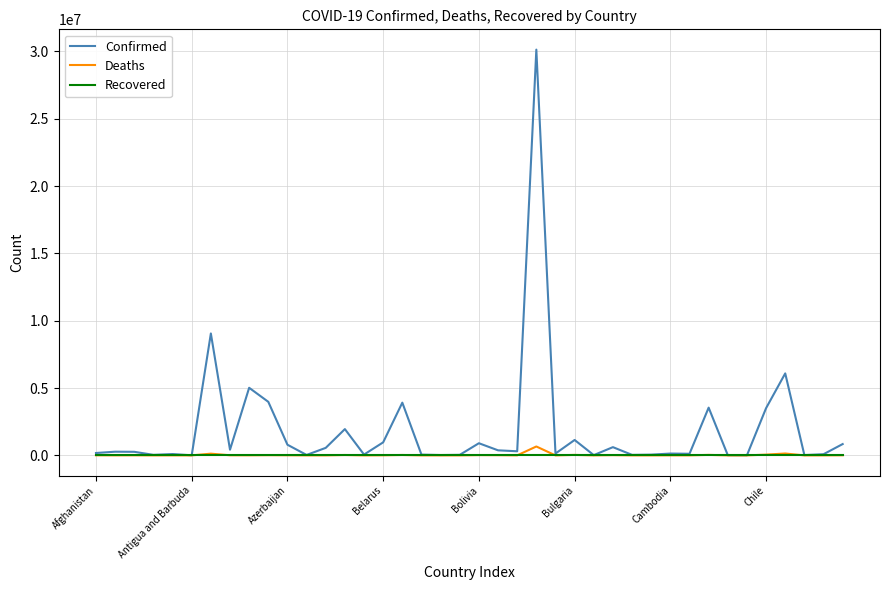

Which series has the widest spread of values?

Confirmed